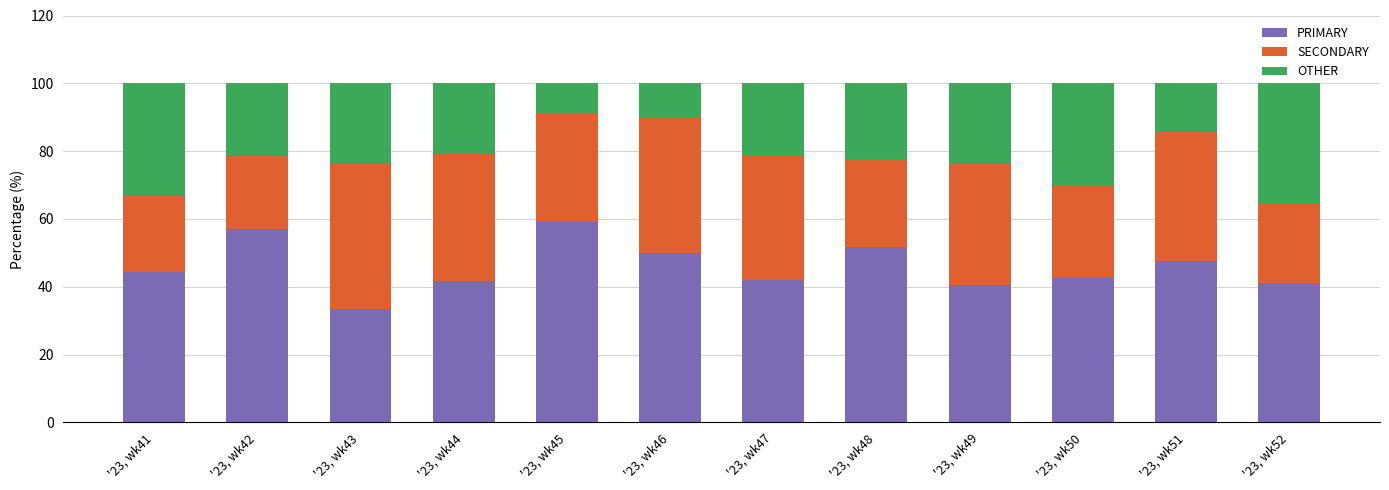

What is the difference between the maximum and second lowest values in the PRIMARY series?

18.6